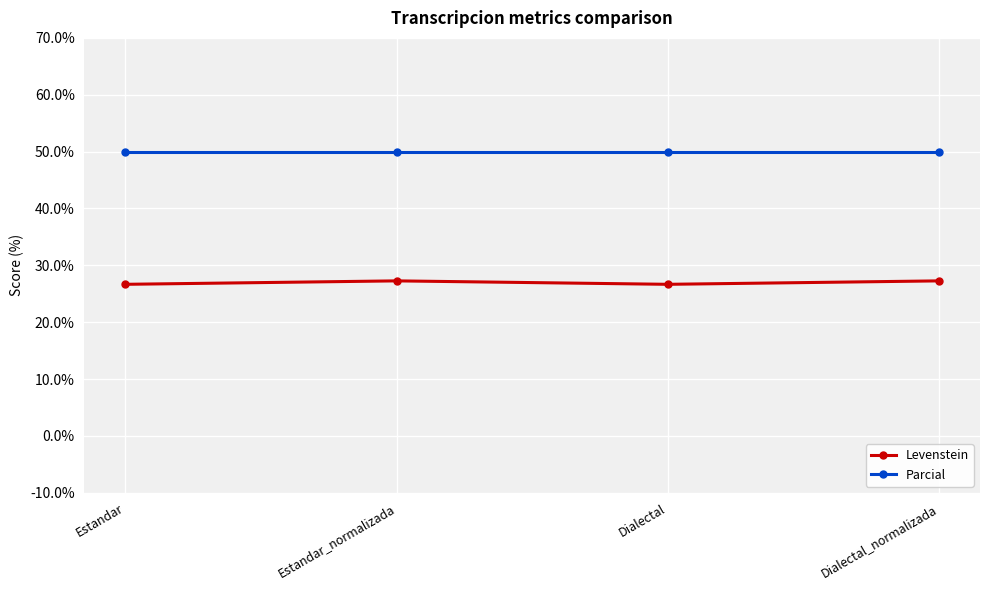

What is the approximate value of Levenstein at Dialectal_normalizada?

27.3